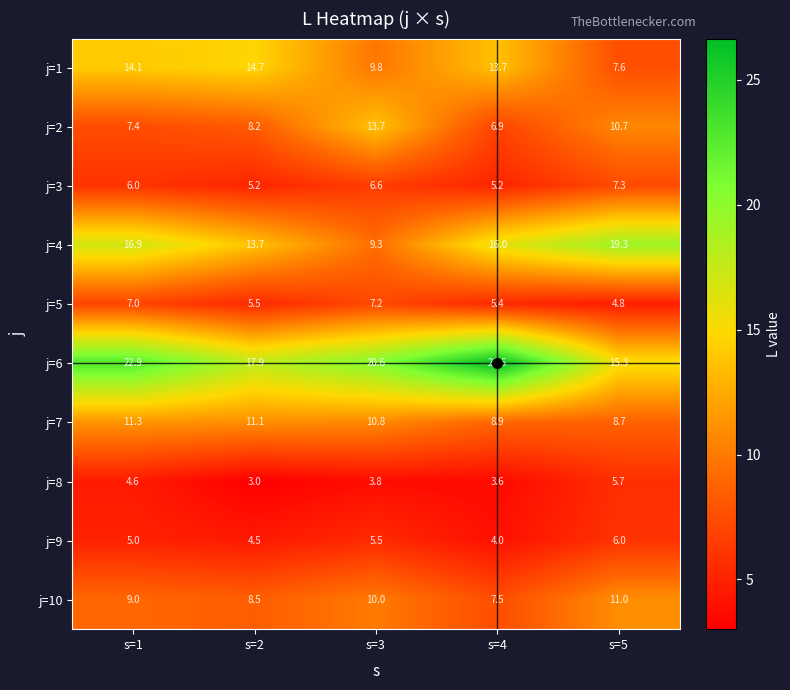

How many distinct data groups are displayed?

10